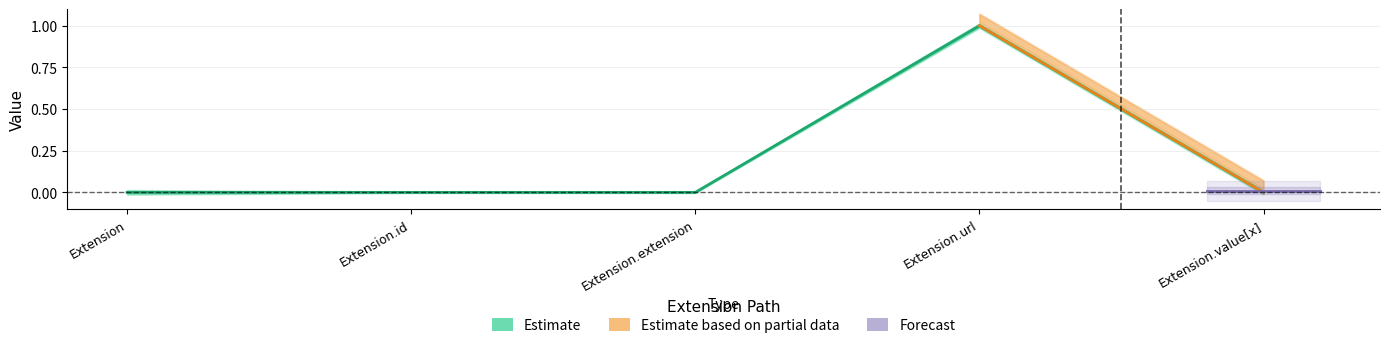

What is the label of the 3rd point from the left?

Extension.extension